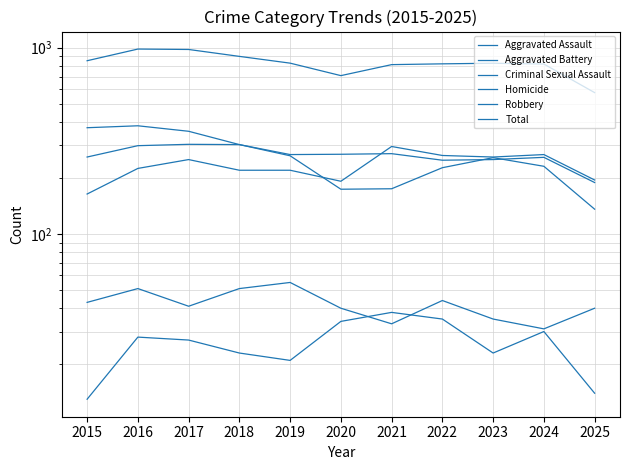

Reading left to right, extract all data points from this chart.

Aggravated Assault: 164	225	251	220	220	192	295	264	259	267	195
Aggravated Battery: 259	298	303	302	267	268	270	249	251	258	189
Criminal Sexual Assault: 43	51	41	51	55	40	33	44	35	31	40
Homicide: 13	28	27	23	21	34	38	35	23	30	14
Robbery: 372	381	356	302	263	174	175	227	257	231	136
Total: 851	983	978	898	826	708	811	819	825	817	574